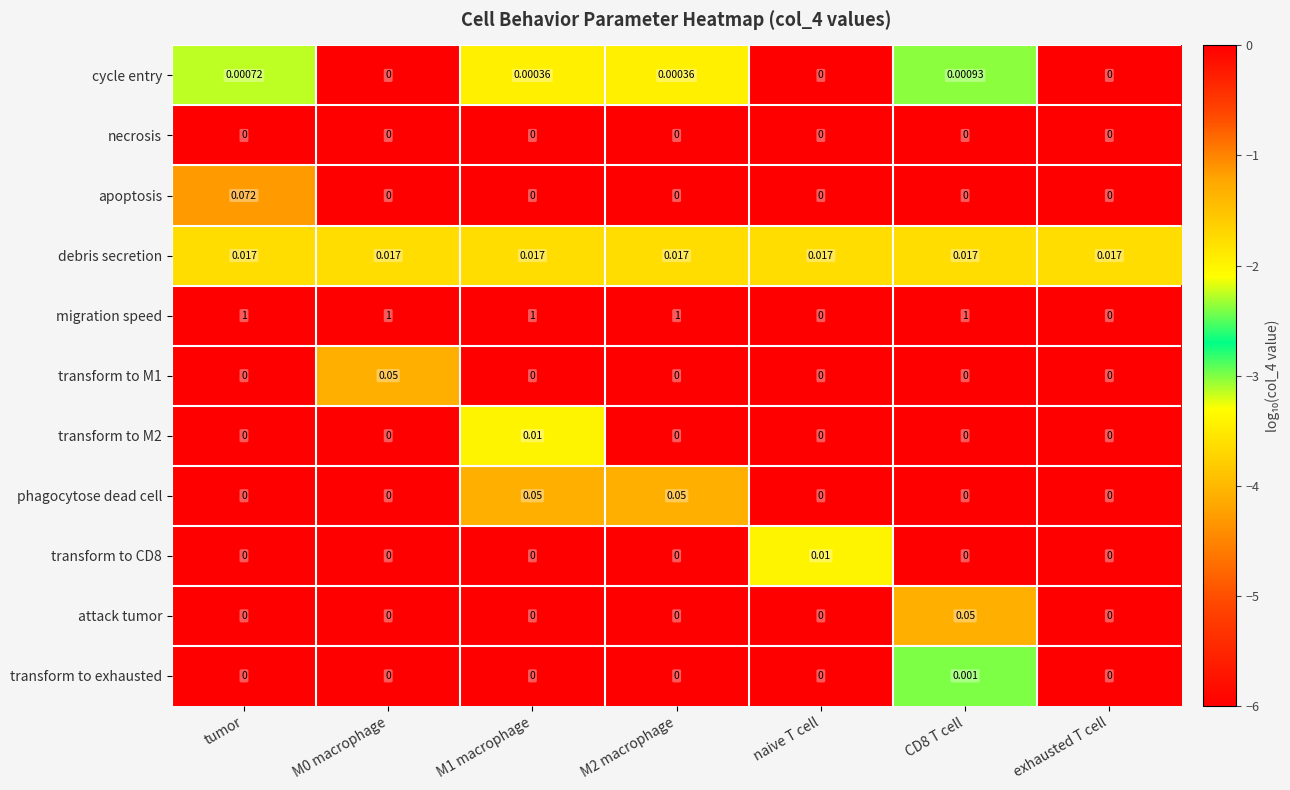

Which series has the largest range (max minus min)?

migration speed